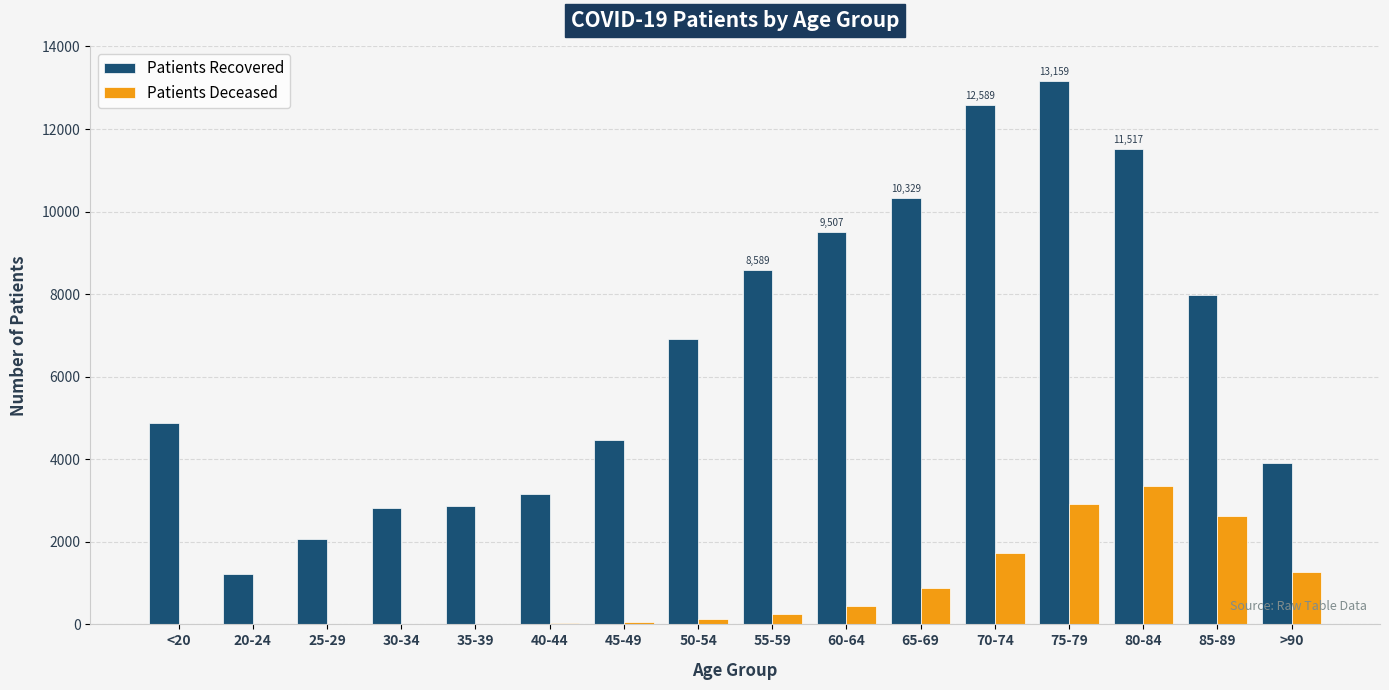

At which category does the chart reach its peak across all series?

75-79